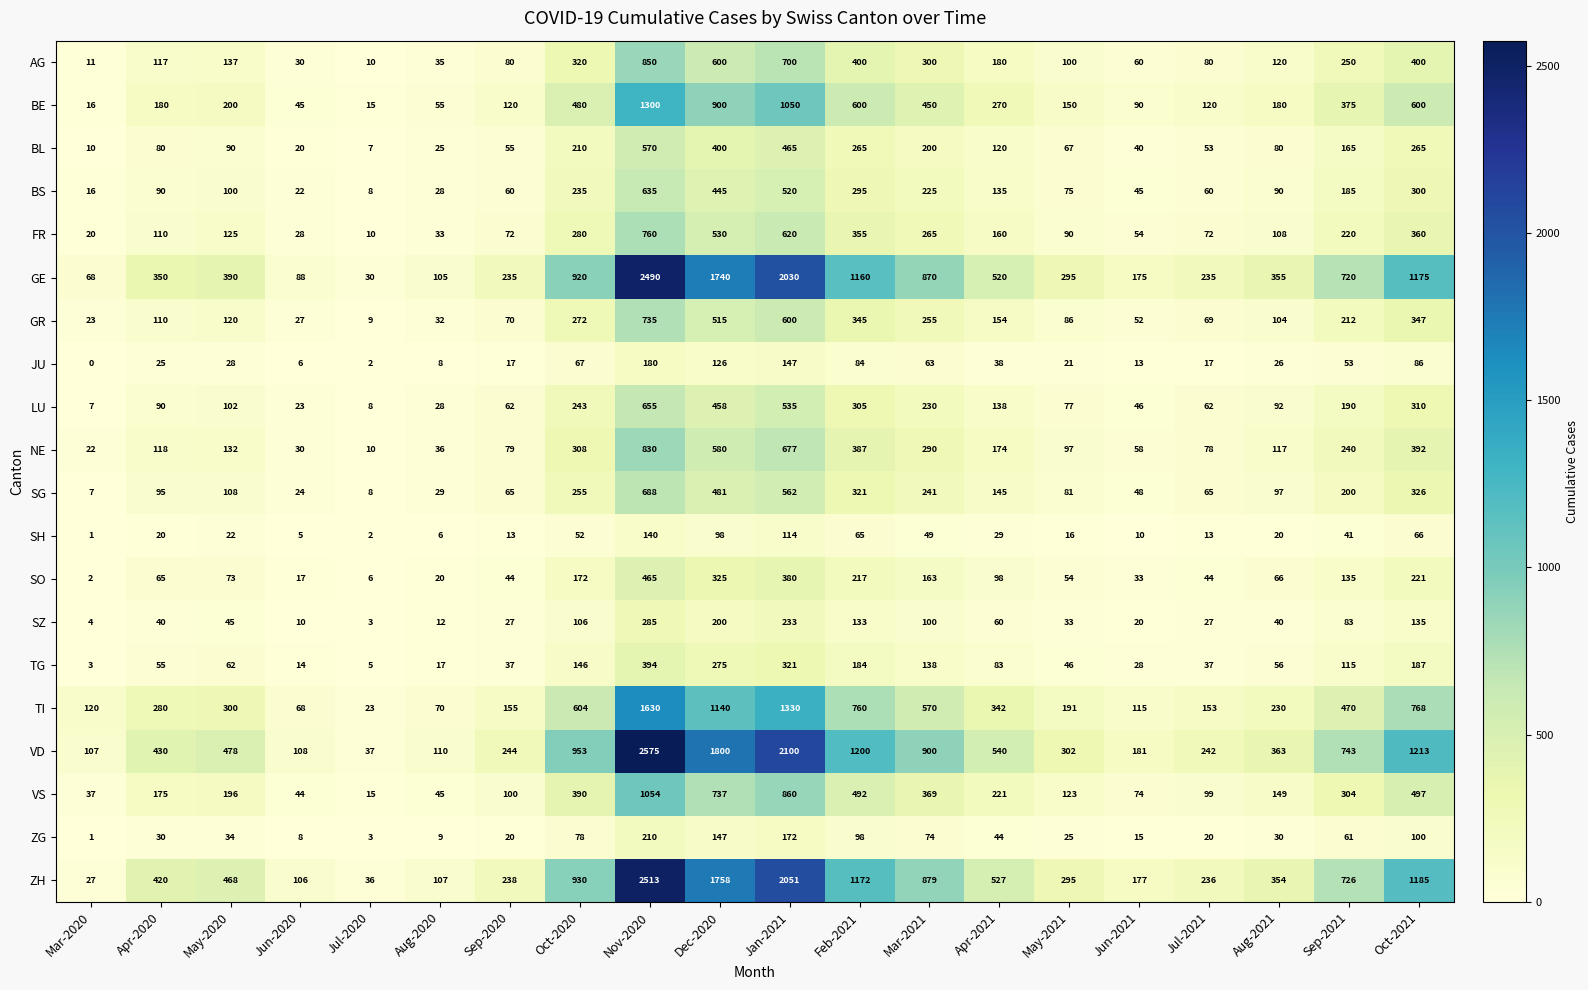

What is the sum of the JU values at Apr-2021 and Sep-2021?

91